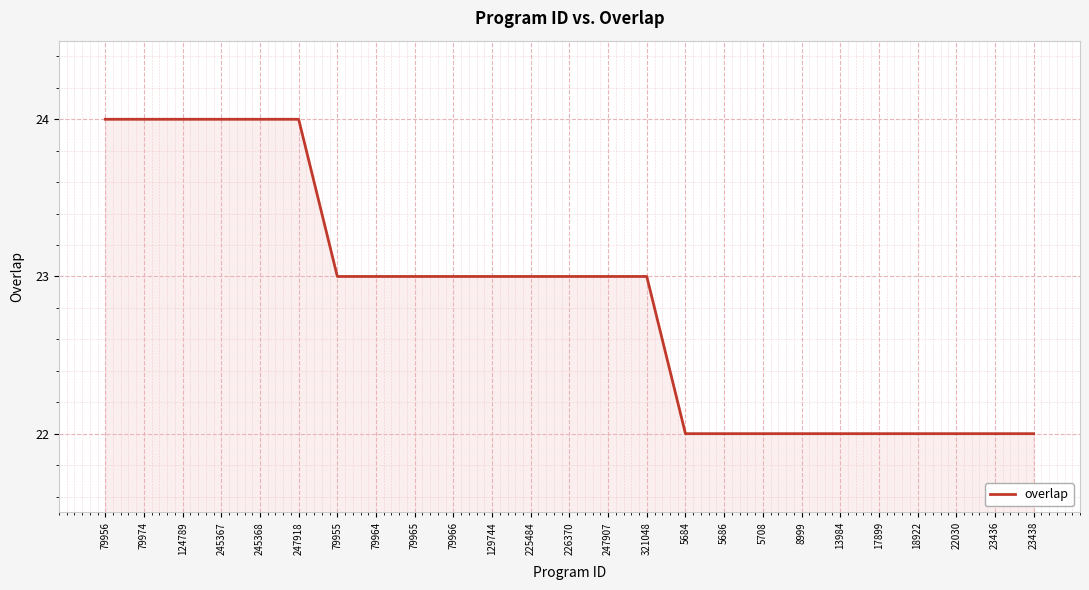

Between 79956 and 5686, which is larger?

79956